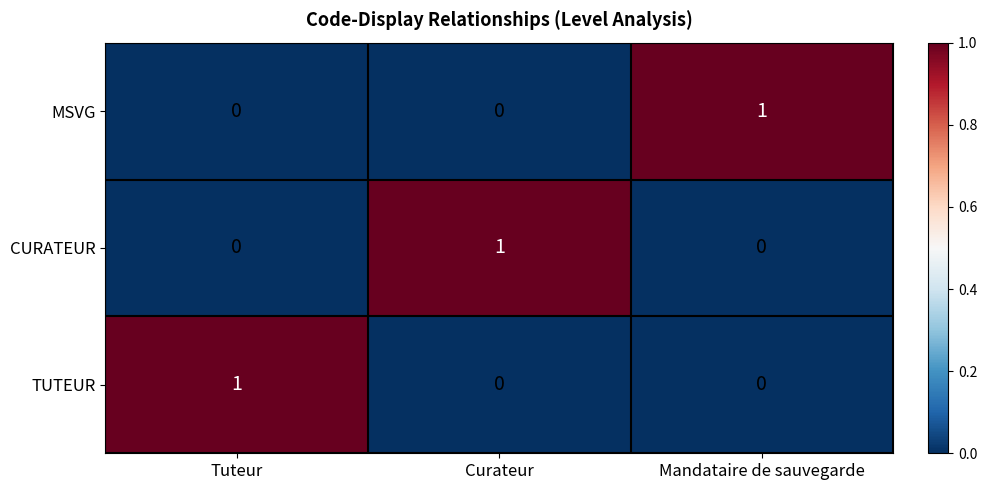

At which label does TUTEUR reach its peak?

Tuteur